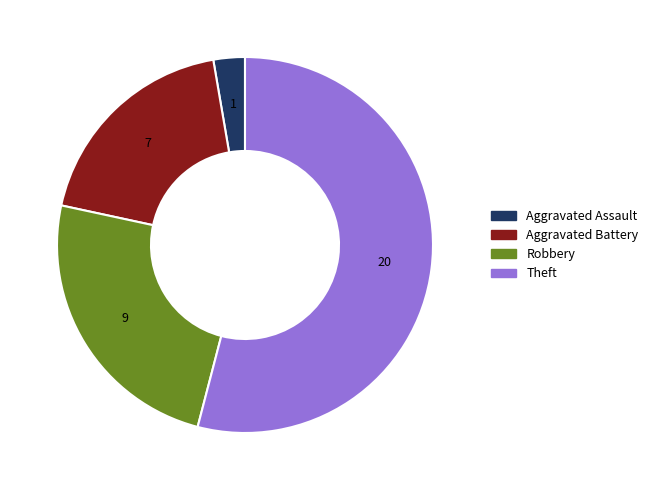

How many slices are in this pie chart?

4